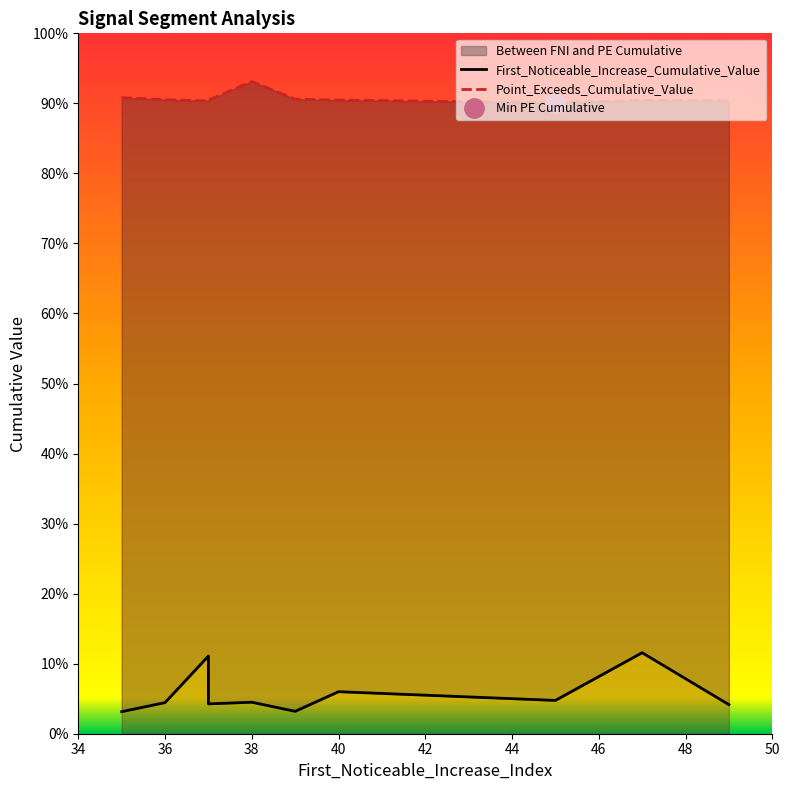

True or false: Point_Exceeds_Cumulative_Value and First_Noticeable_Increase_Cumulative_Value cross at least once.

False